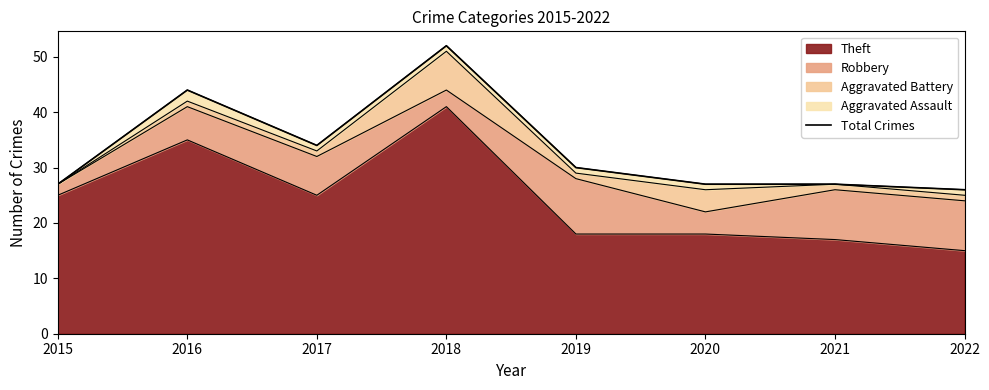

At which category does the data reach its first local peak?

2016